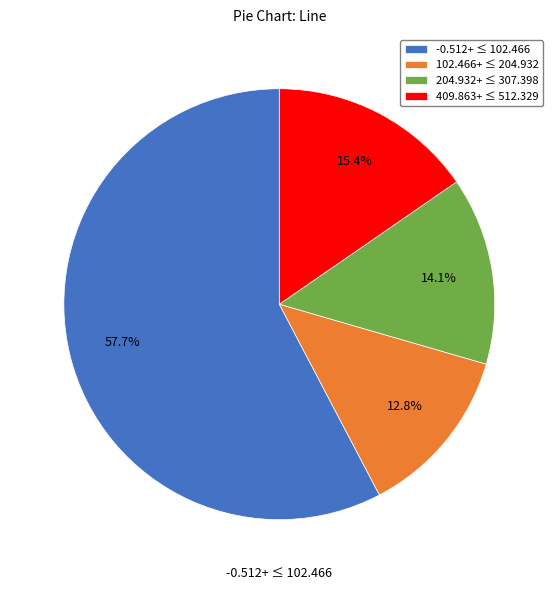

Count the number of slices in the pie.

4